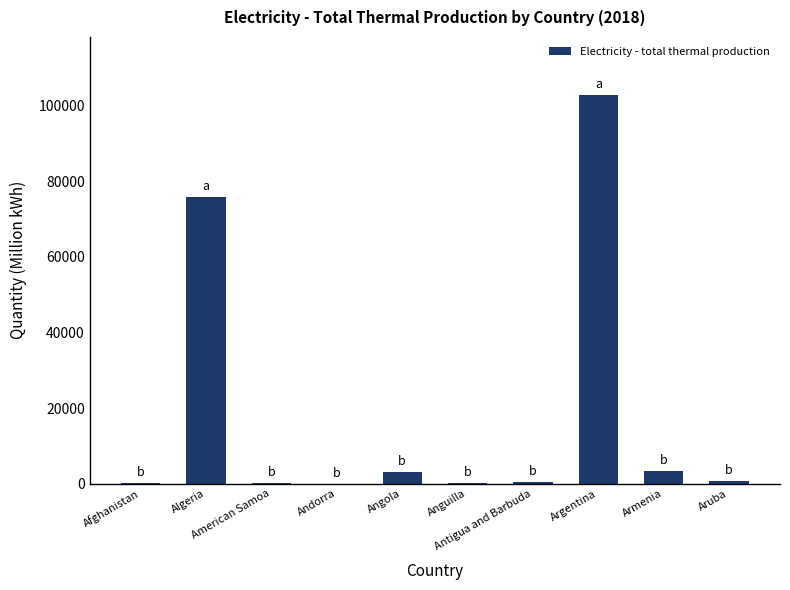

The chart shows a value of 102820.0 at Argentina. True or false?

True